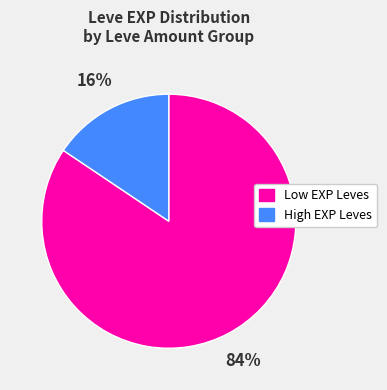

Which category accounts for the majority?

Low EXP Leves